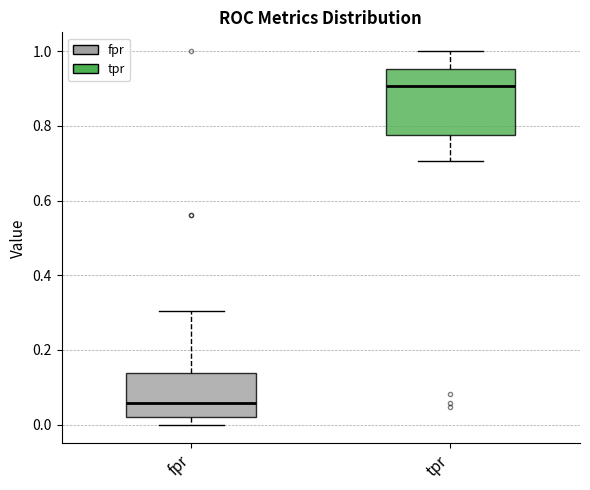

Reading left to right, transcribe this box plot: for each box, give where its median line is, the range the box spans, and where its two whiskers end, as read against the y-axis. The values are not printed on the chart, so give them approximately, as read against the axis.

fpr: median 0.06, box 0.02 to 0.14, whiskers 0.00 to 0.30
tpr: median 0.90, box 0.78 to 0.96, whiskers 0.70 to 1.00